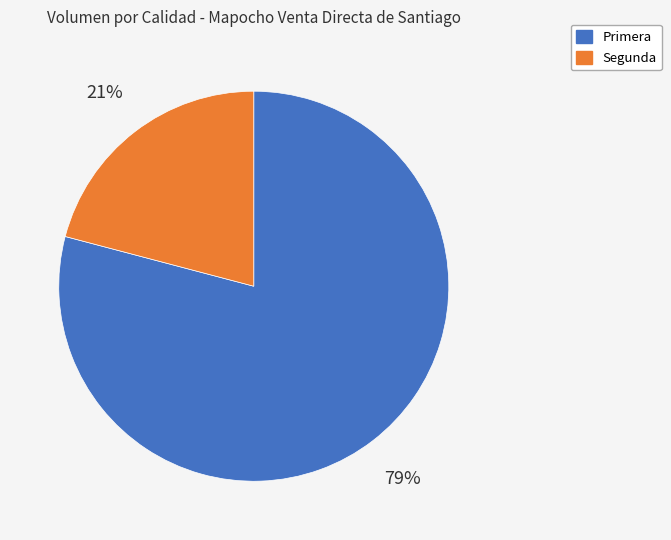

Does Segunda represent more than half of the total?

No